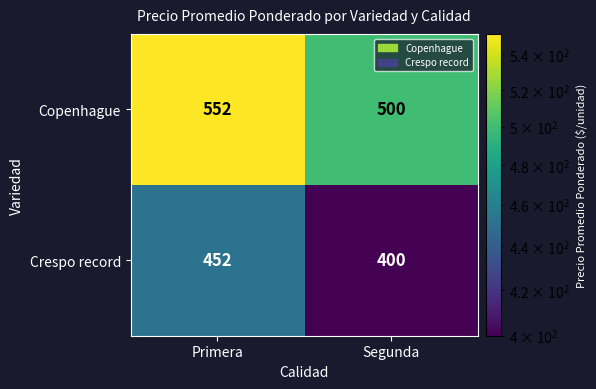

At which label does Copenhague reach its peak?

Primera